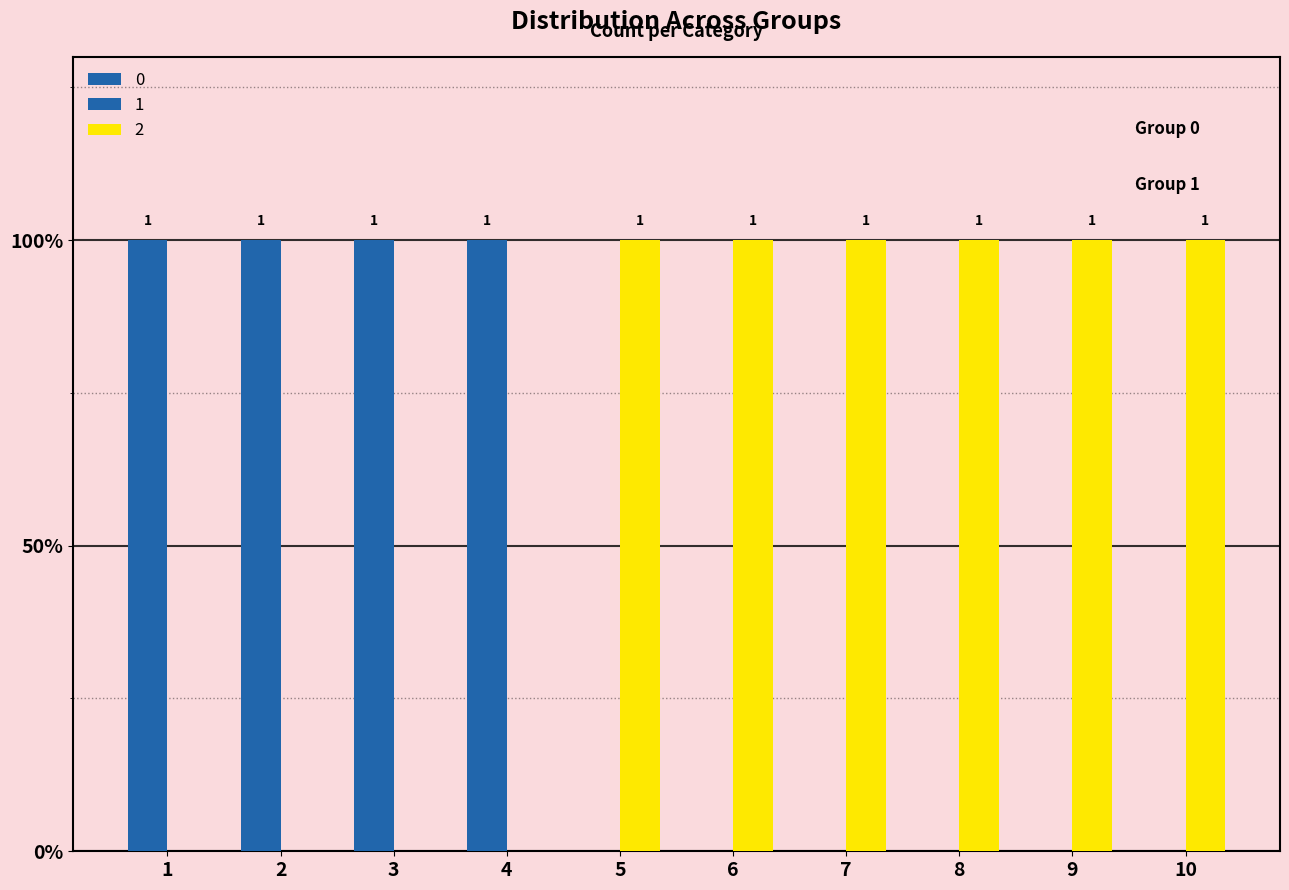

How many values in 0 are above zero?

1